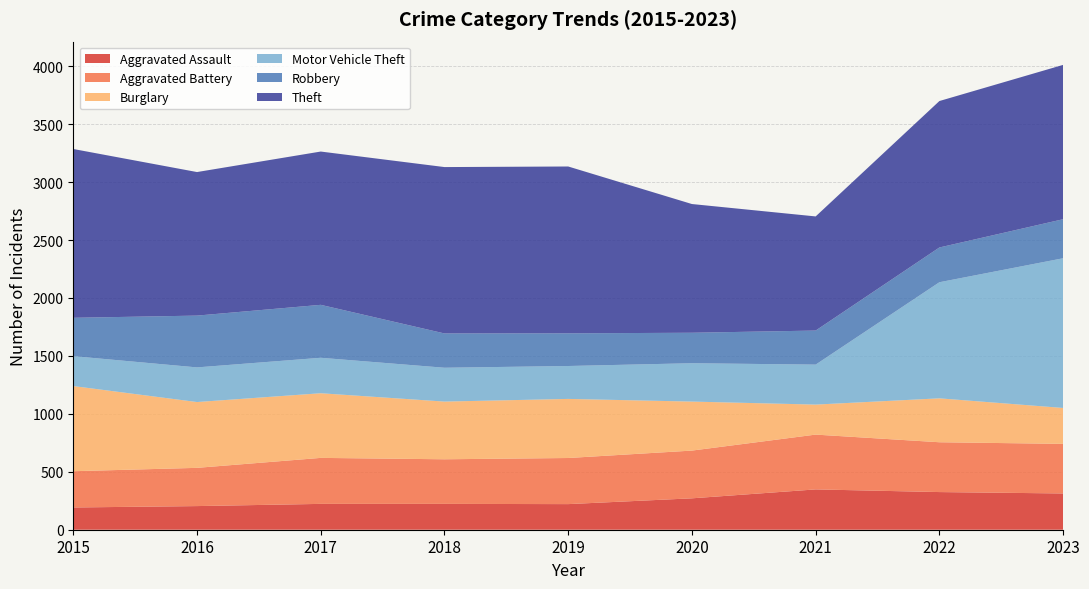

Reading right to left, transcribe all the data shown in this chart.

Aggravated Assault: 313	325	348	271	221	223	223	204	192
Aggravated Battery: 428	430	473	412	398	385	397	330	313
Burglary: 310	379	259	423	510	498	558	568	735
Motor Vehicle Theft: 1292	1002	345	331	284	292	306	299	258
Robbery: 337	300	294	263	282	296	457	447	331
Theft: 1332	1264	985	1111	1440	1436	1323	1239	1457